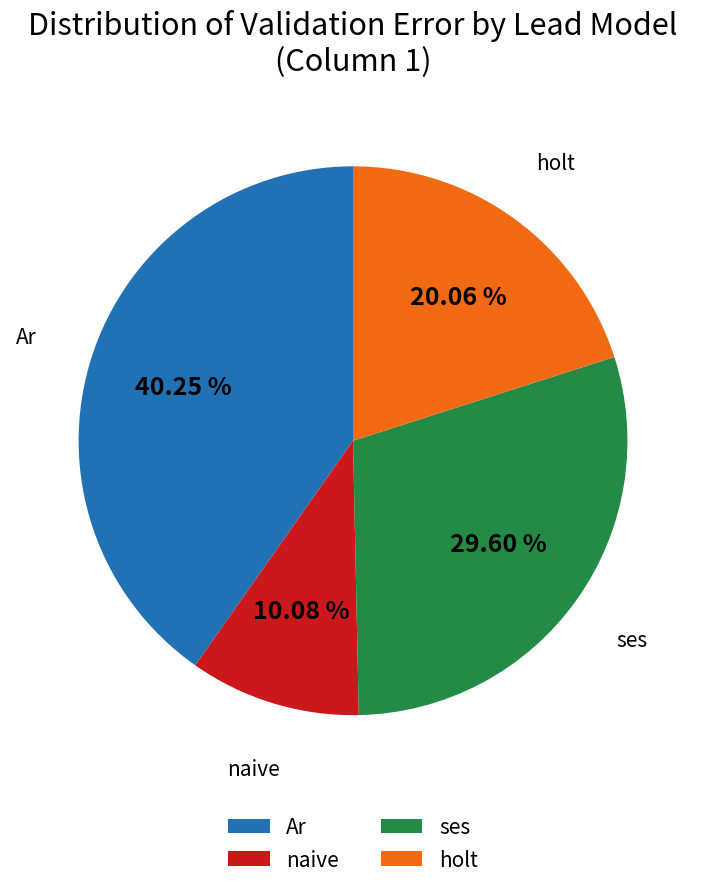

To the nearest percent, what percentage of the pie is Ar?

40%